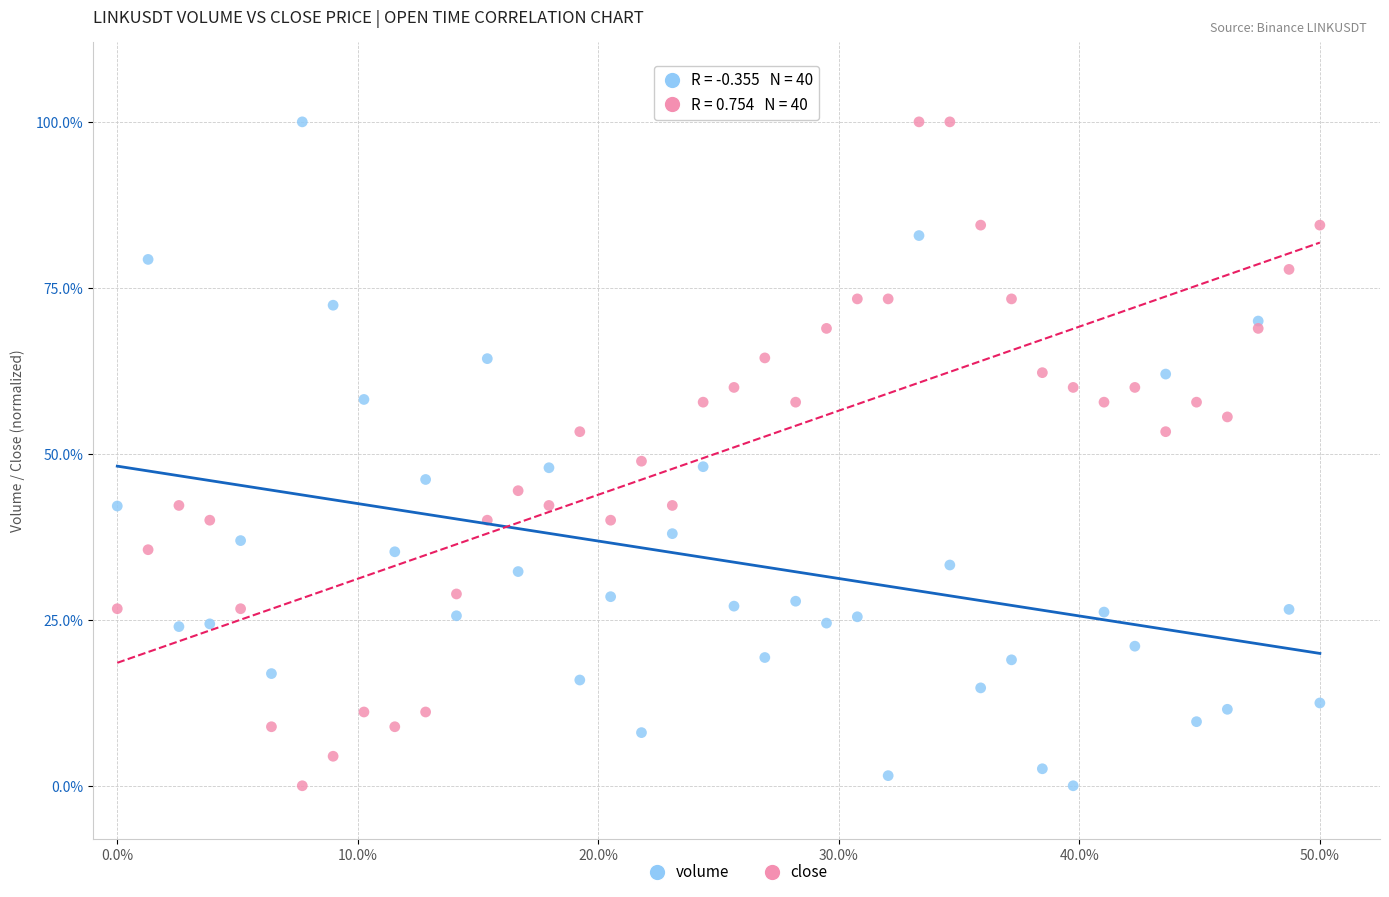

What are all the series names shown in the legend?

volume, close